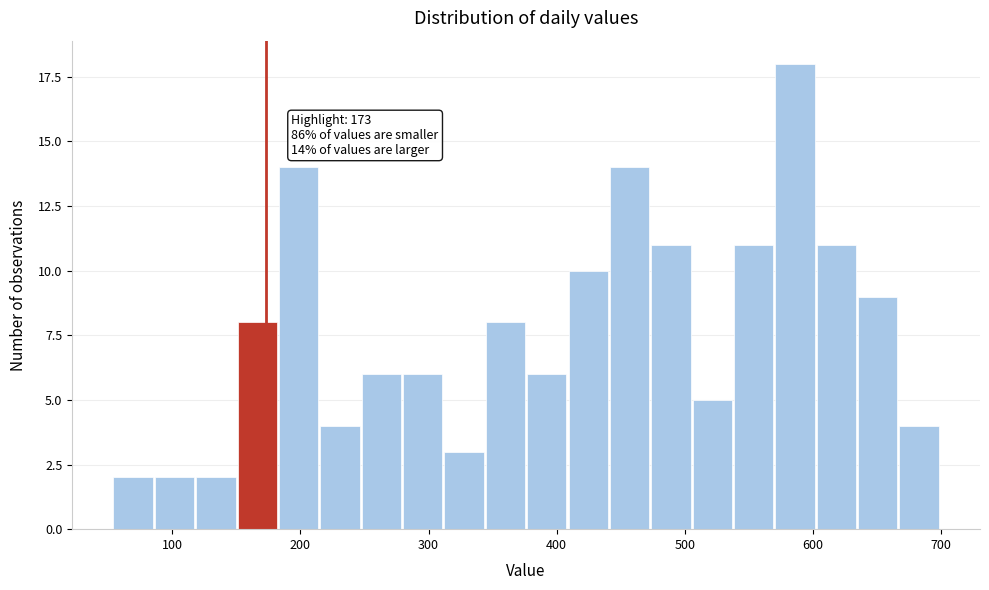

Around what value on the x-axis is the tallest bar? Give the approximate position of its centre, as read against the axis.

590